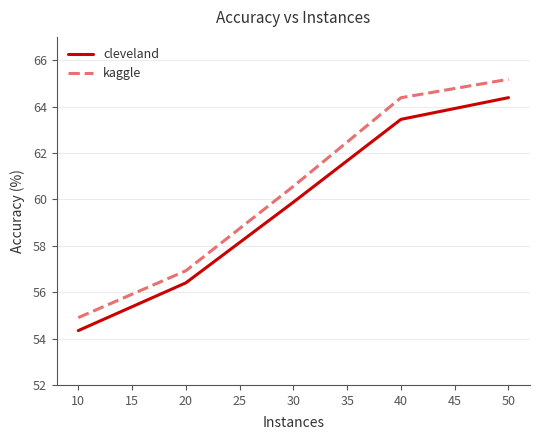

What is the difference between the cleveland values at 20 and 10?

2.1